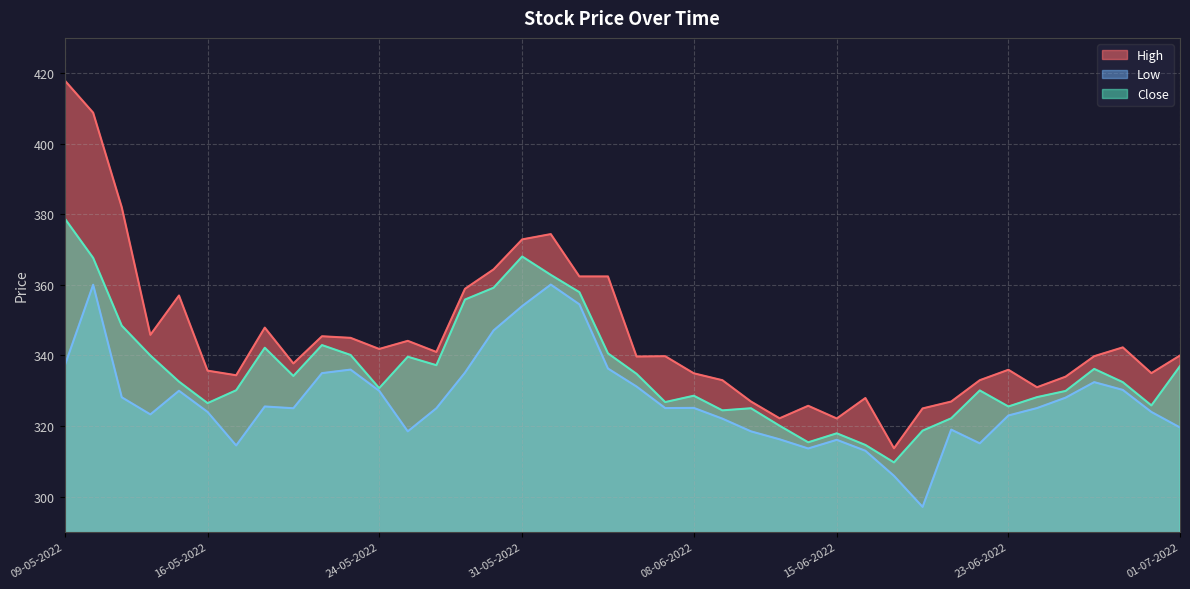

How many interior local peaks does the Low series have?

9